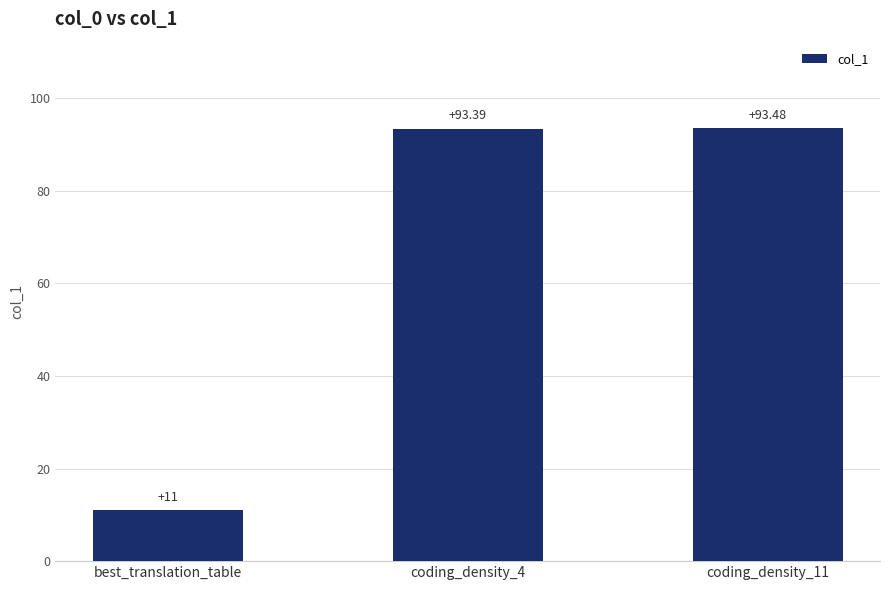

What is the label of the 1st bar from the left?

best_translation_table